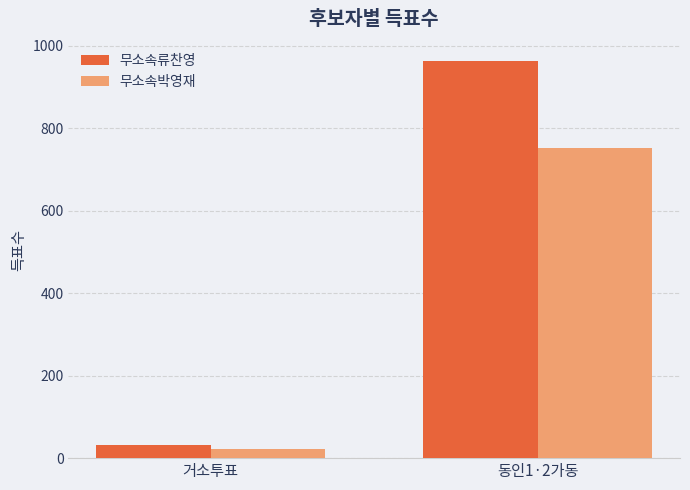

Is the value of 무소속류찬영 at 거소투표 greater than the value of 무소속박영재 at 동인1·2가동?

No